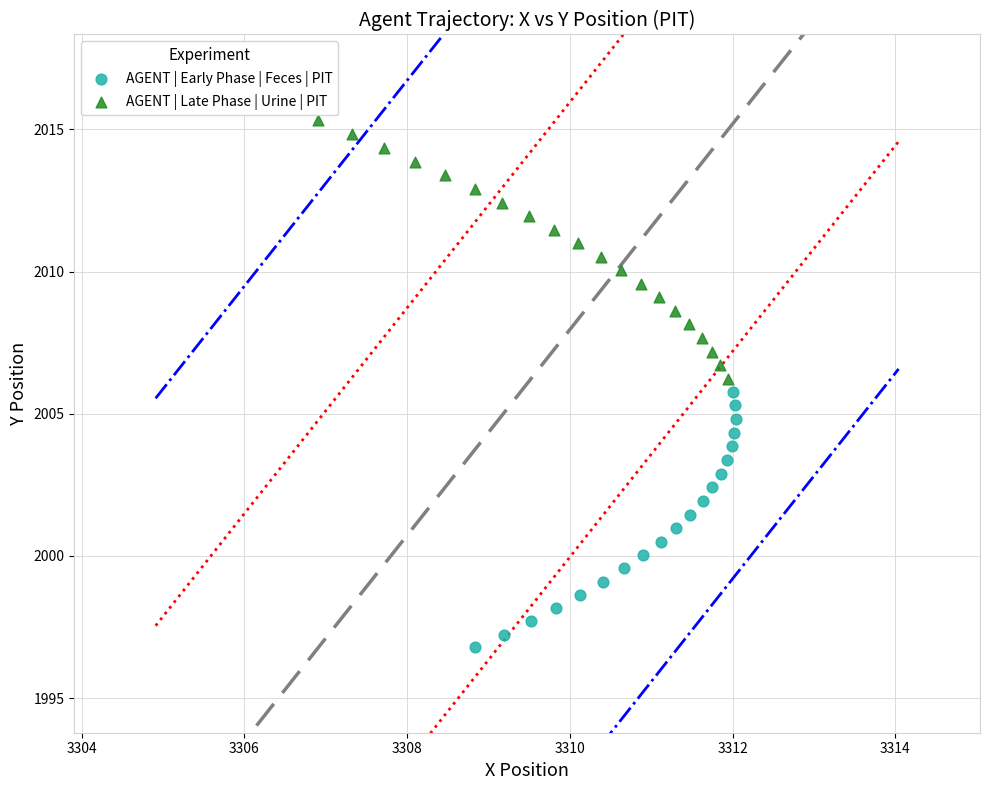

Which series contains the lowest Y value?

AGENT | Early Phase | Feces | PIT